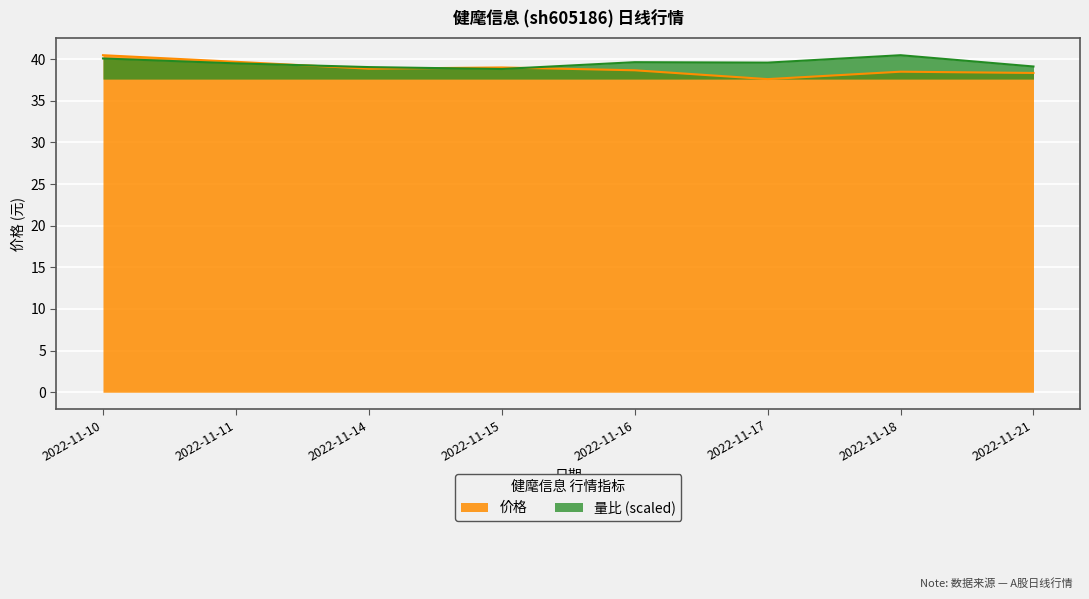

List the labels in order of 量比 value, smallest first.

2022-11-15, 2022-11-14, 2022-11-21, 2022-11-11, 2022-11-17, 2022-11-16, 2022-11-10, 2022-11-18